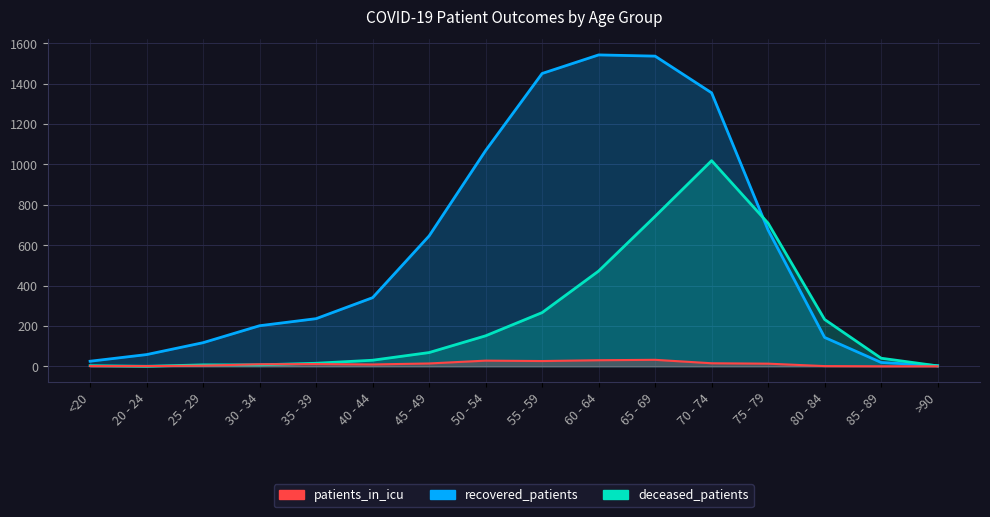

What is the label of the 7th point from the left?

45 - 49